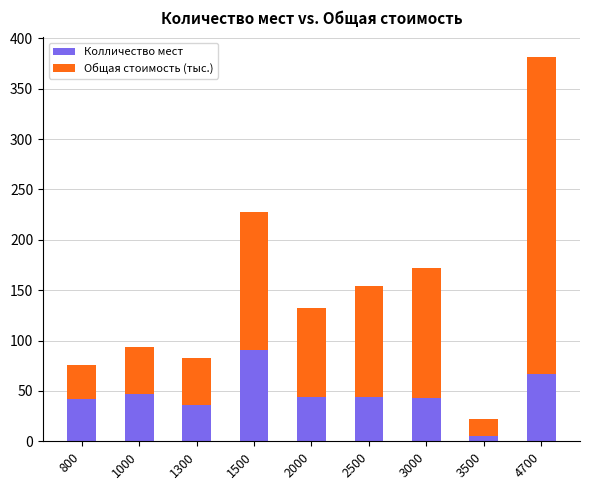

What is the average value of the Колличество мест series?

46.6